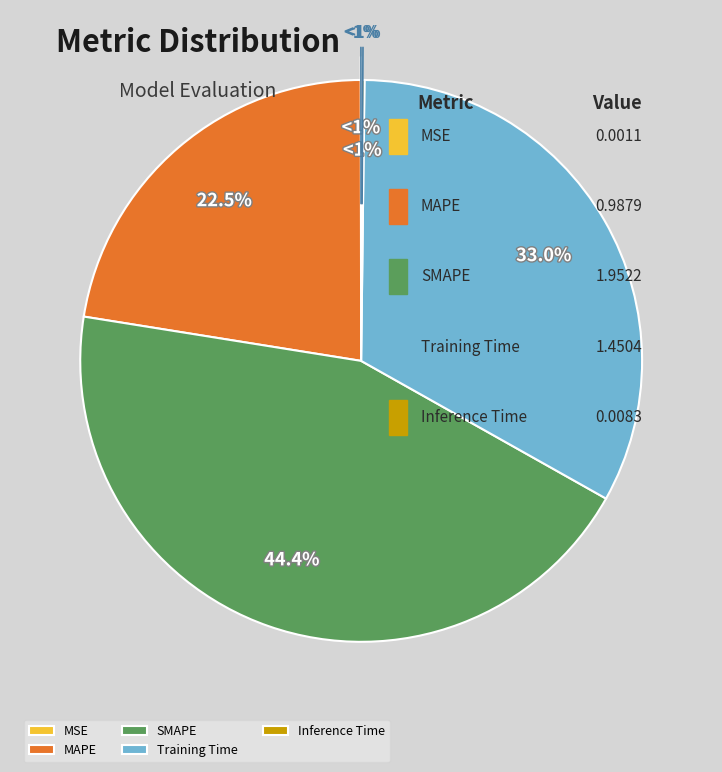

Is MSE the majority of the pie?

No